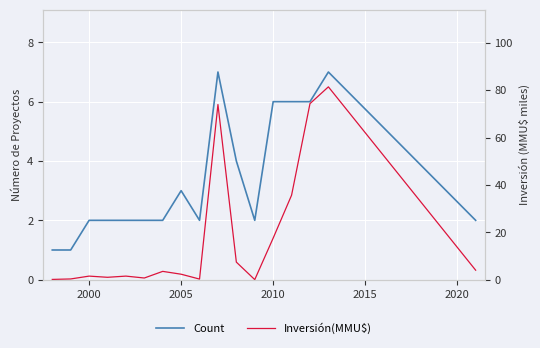

Which series has the largest total across all categories?

Inversión(MMU$)